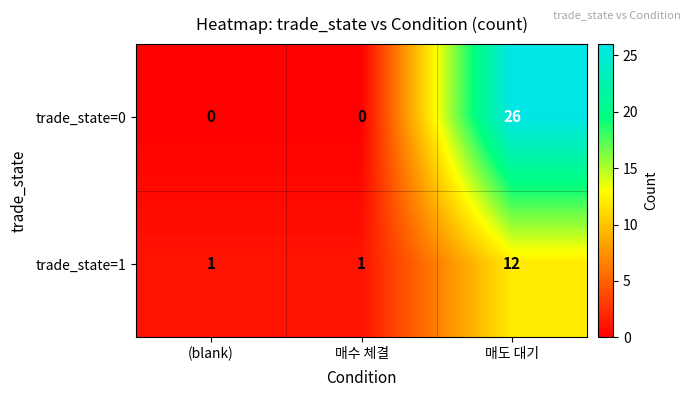

Reading left to right, list all the values displayed in this chart.

trade_state=0: (blank)=0	매수 체결=0	매도 대기=26
trade_state=1: (blank)=1	매수 체결=1	매도 대기=12